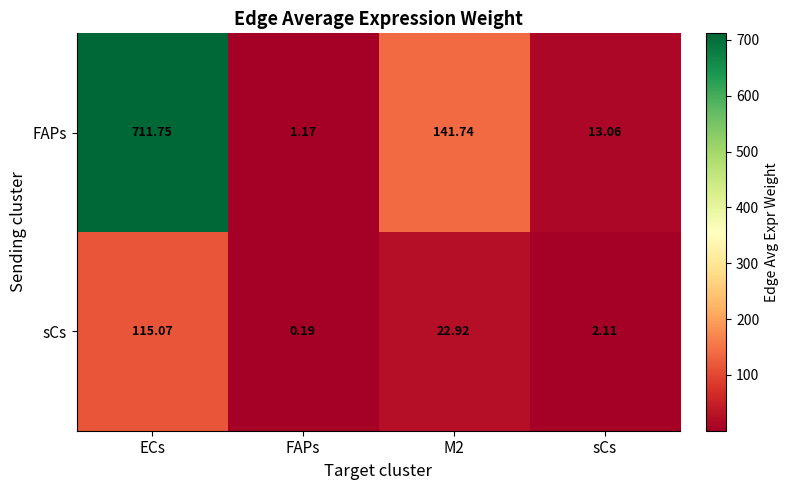

How many categories are shown in the chart?

4